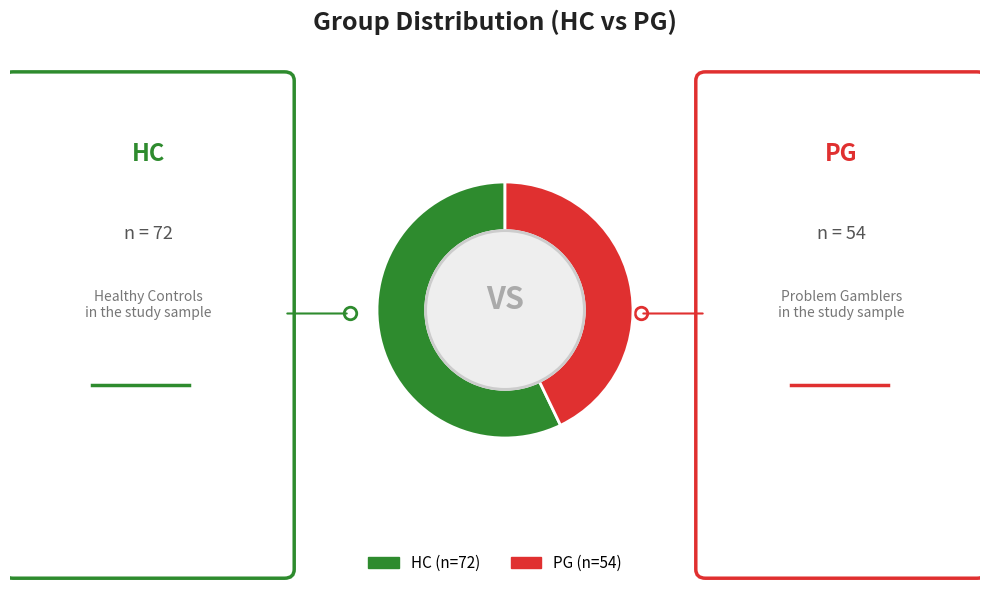

Does any single category account for the majority?

Yes